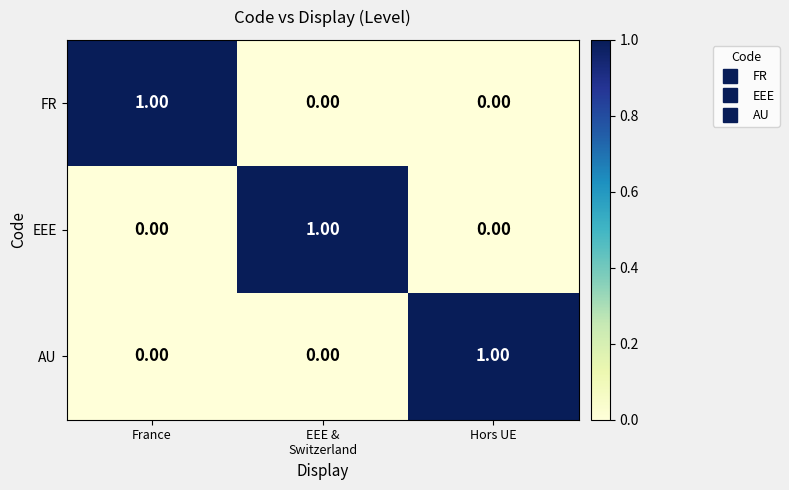

Which category has the highest value in the FR series?

France